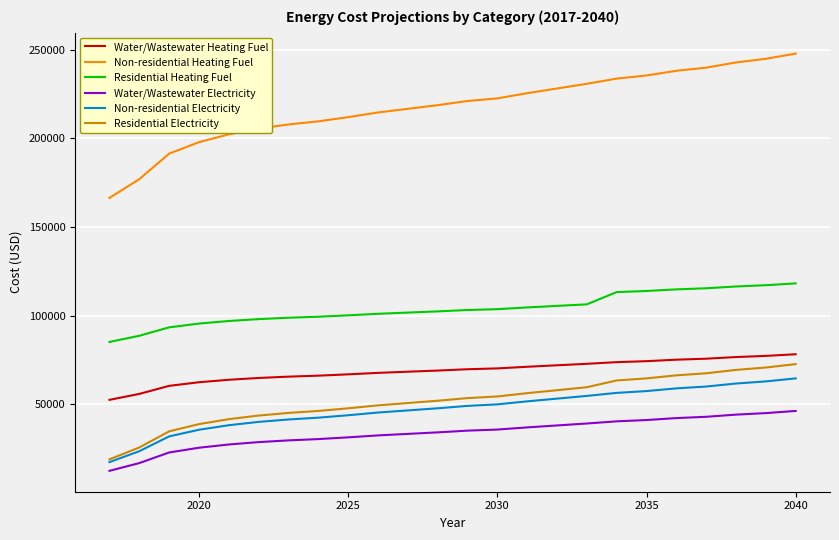

Which series has the largest total across all categories?

Non-residential Heating Fuel